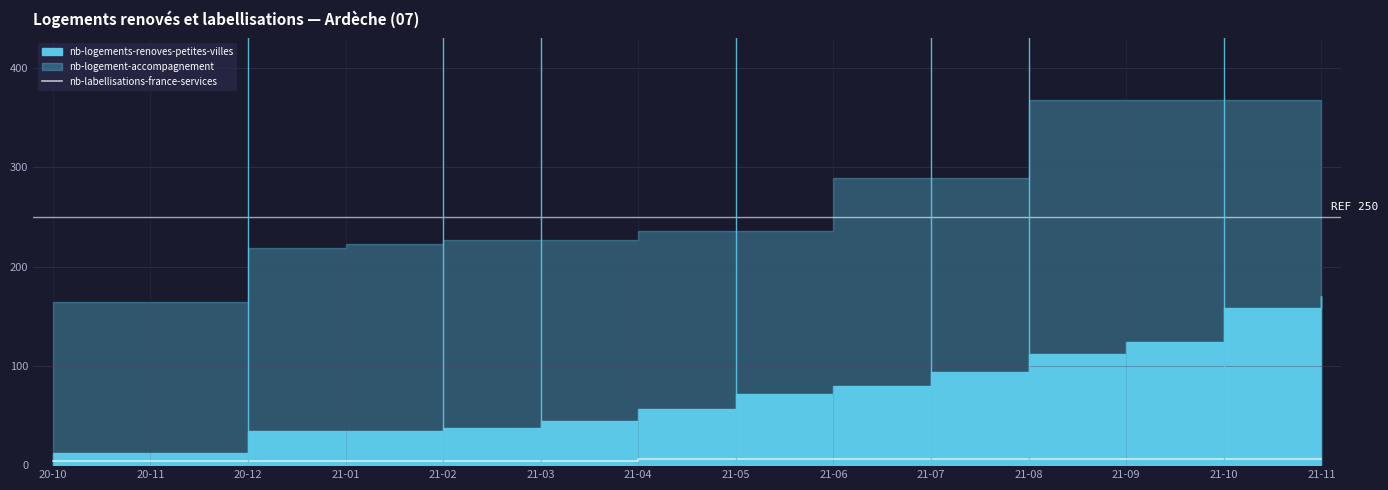

The chart shows a value of 2 at 21-08. True or false?

False